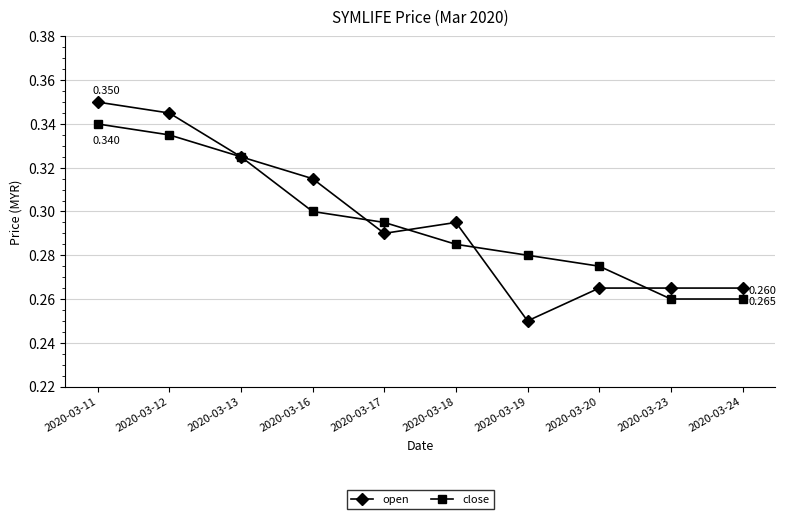

Which series has the widest spread of values?

open